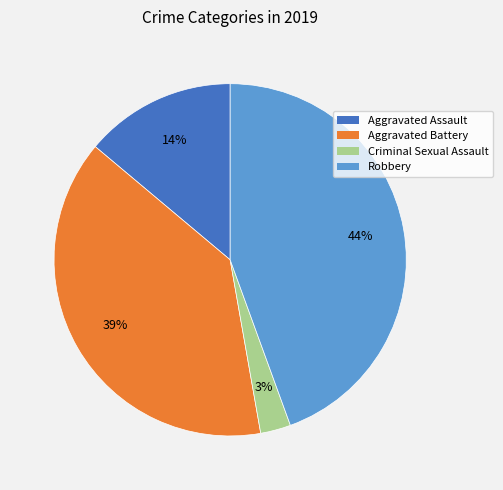

Count the number of slices in the pie.

4